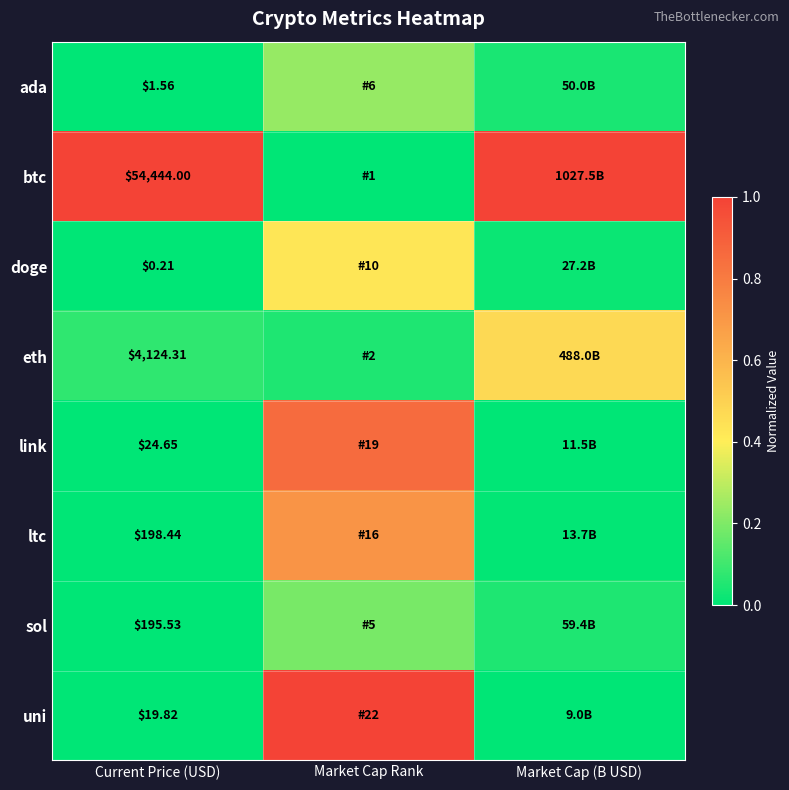

Is it true that link equals 0.0 at Current Price (USD)?

False